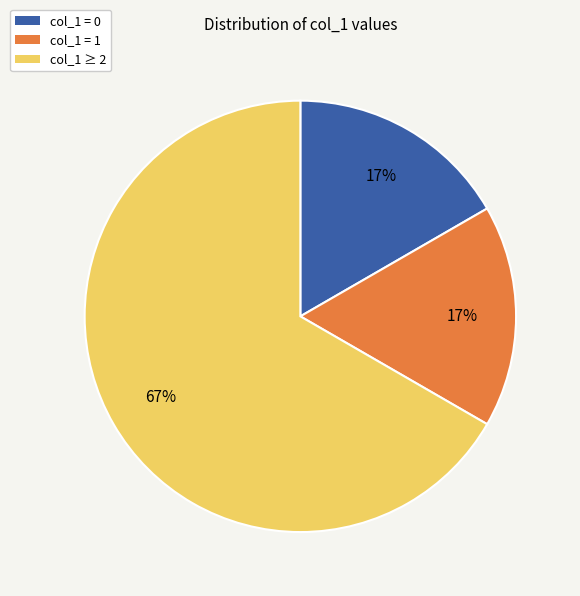

To the nearest percent, what is the difference between the largest and smallest slice percentages?

50%